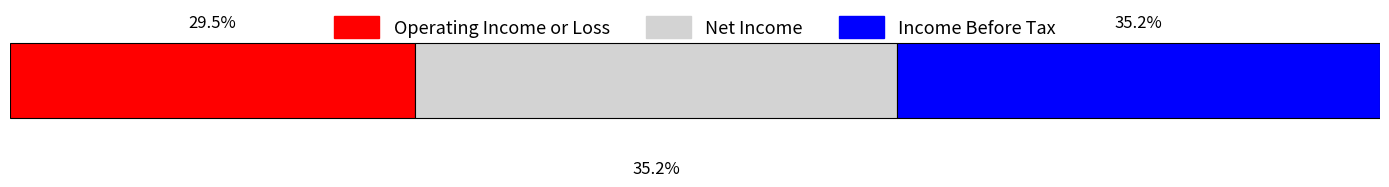

What are all the series names shown in the legend?

Operating Income or Loss, Net Income, Income Before Tax